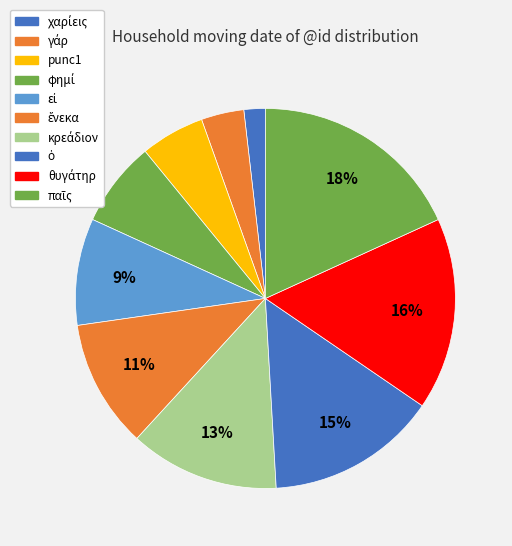

Is the sum of παῖς and κρεάδιον greater than half?

No